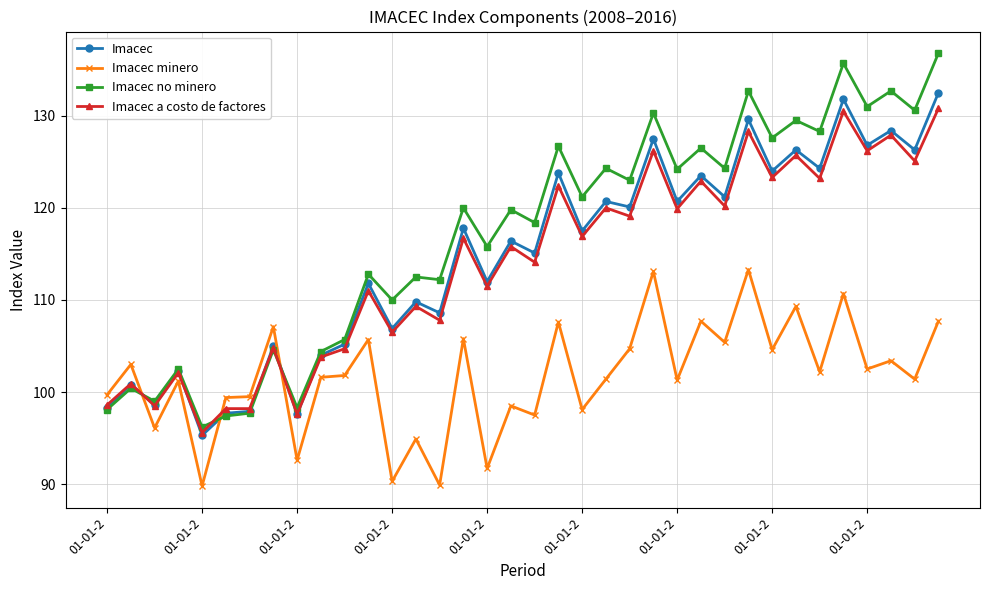

In Imacec minero, how many points are lower than both neighbors (excluding endpoints)?

14